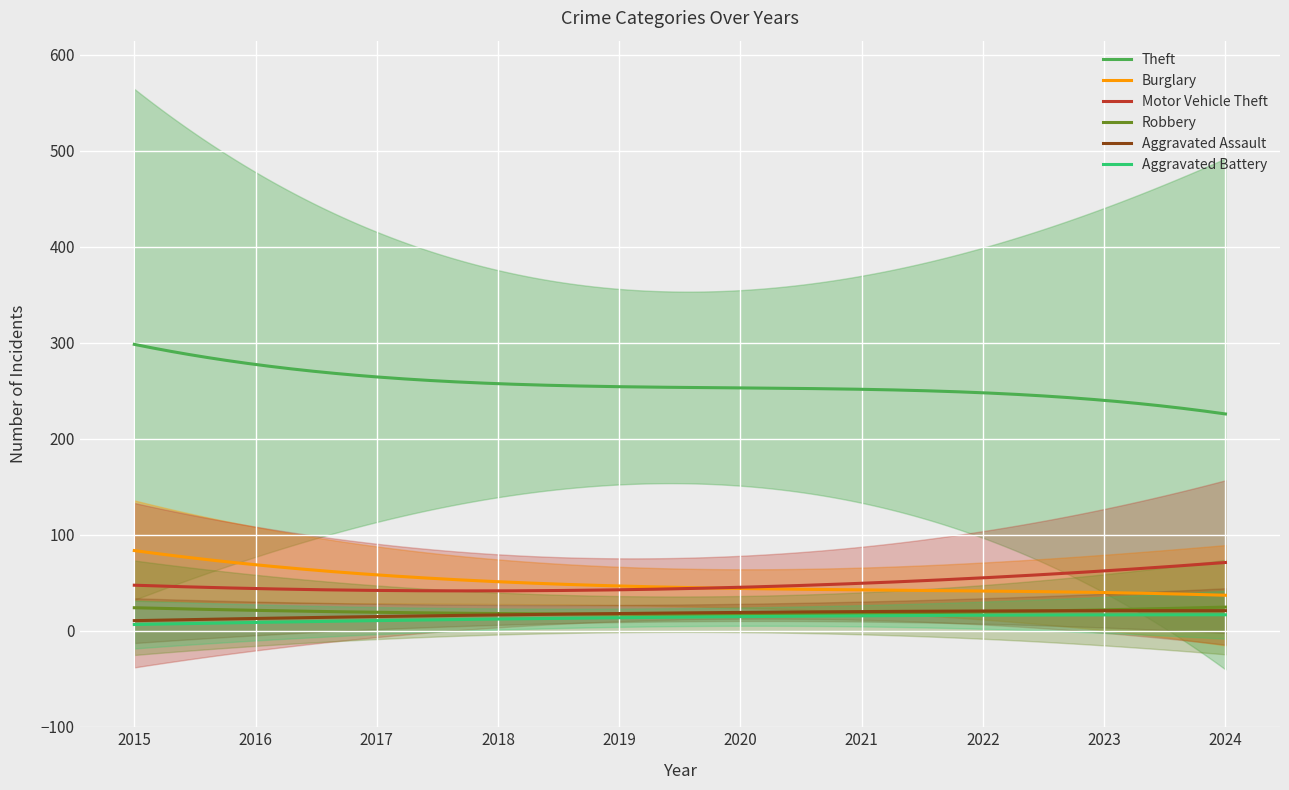

True or false: Motor Vehicle Theft and Robbery cross at least once.

False